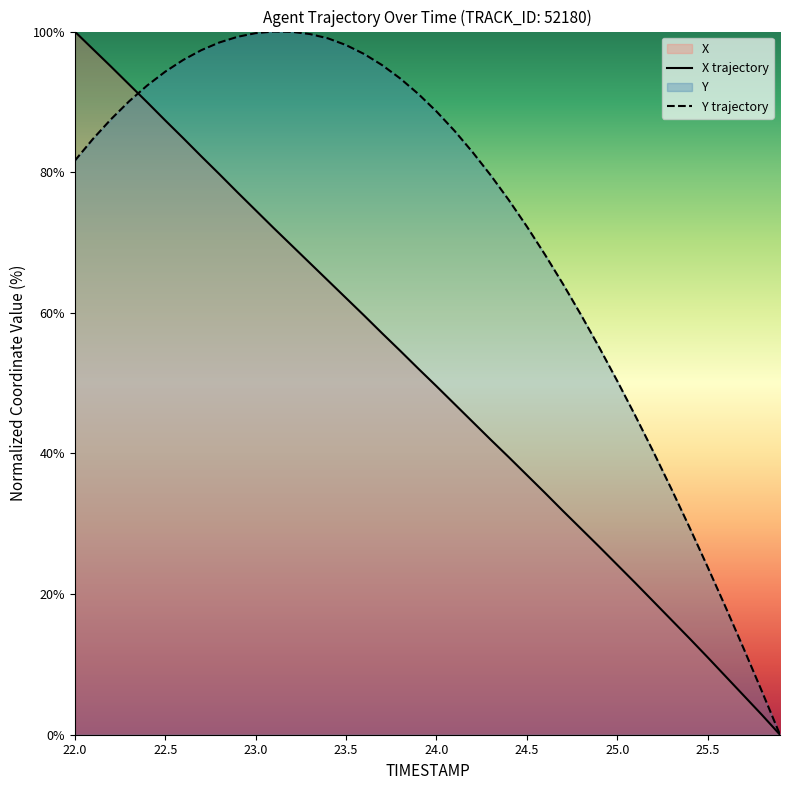

Reading left to right, what are all the values shown in this chart?

X: 100.0	97.5	95.0	92.5	90.0	87.4	84.8	82.2	79.7	77.1	74.6	72.1	69.6	67.1	64.6	62.1	59.6	57.1	54.6	52.1	49.6	47.0	44.5	42.0	39.5	36.9	34.4	31.8	29.3	26.7	24.2	21.6	18.9	16.3	13.7	11.0	8.3	5.6	2.8	0.0
Y: 81.6	84.7	87.5	90.1	92.3	94.3	96.0	97.4	98.4	99.2	99.8	100.0	100.0	99.6	99.0	98.1	96.8	95.2	93.3	91.1	88.6	85.9	82.8	79.6	76.0	72.3	68.3	64.1	59.7	55.1	50.3	45.3	40.2	34.9	29.5	23.8	18.1	12.2	6.2	0.0